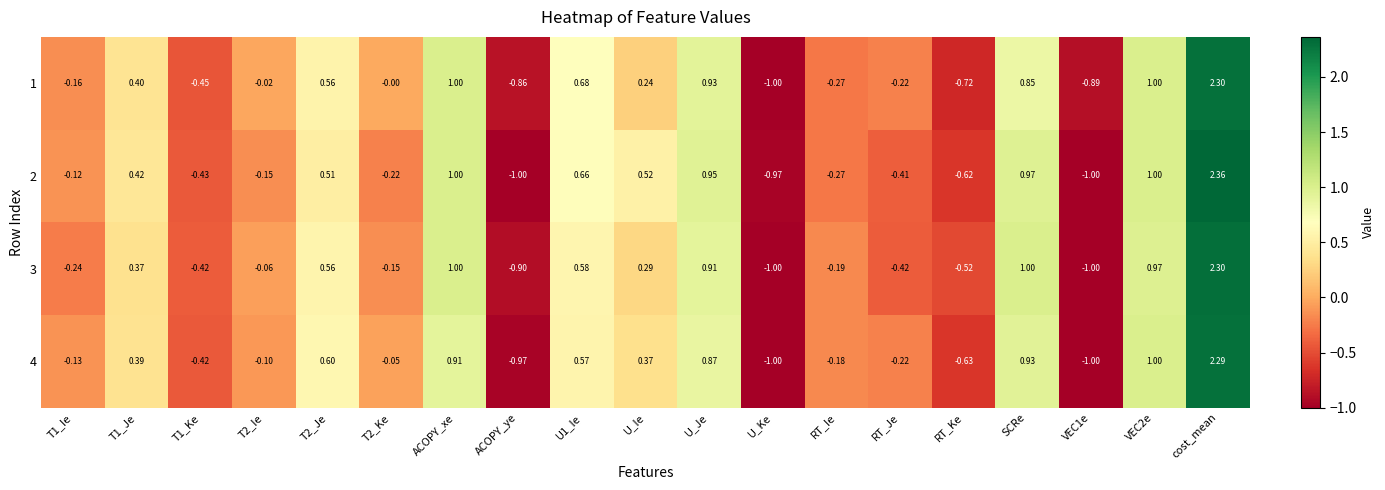

Which category has the lowest value in the 1 series?

U_Ke